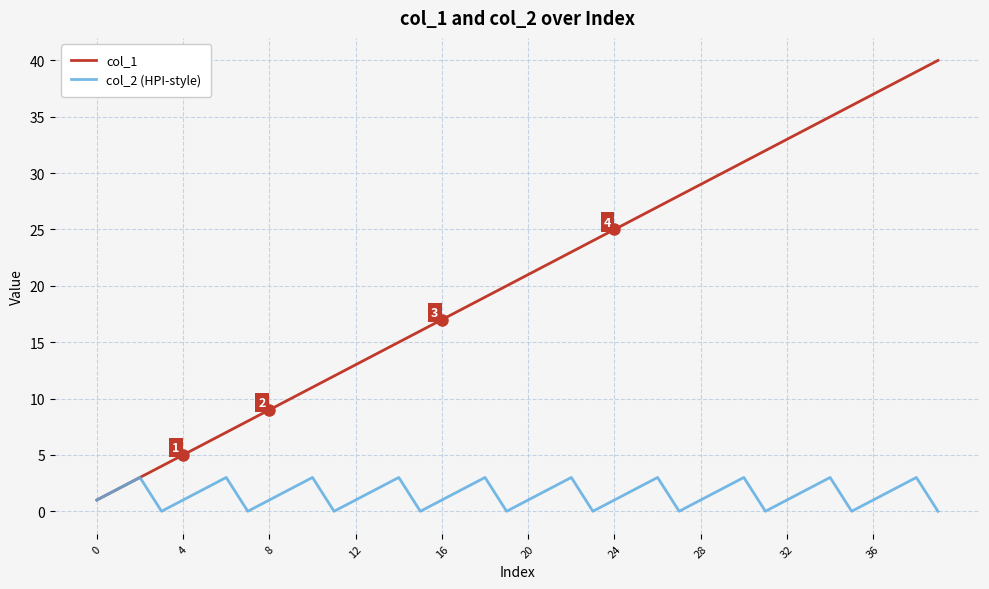

Rank the series by their maximum value, from lowest to highest.

col_2 (HPI-style), col_1